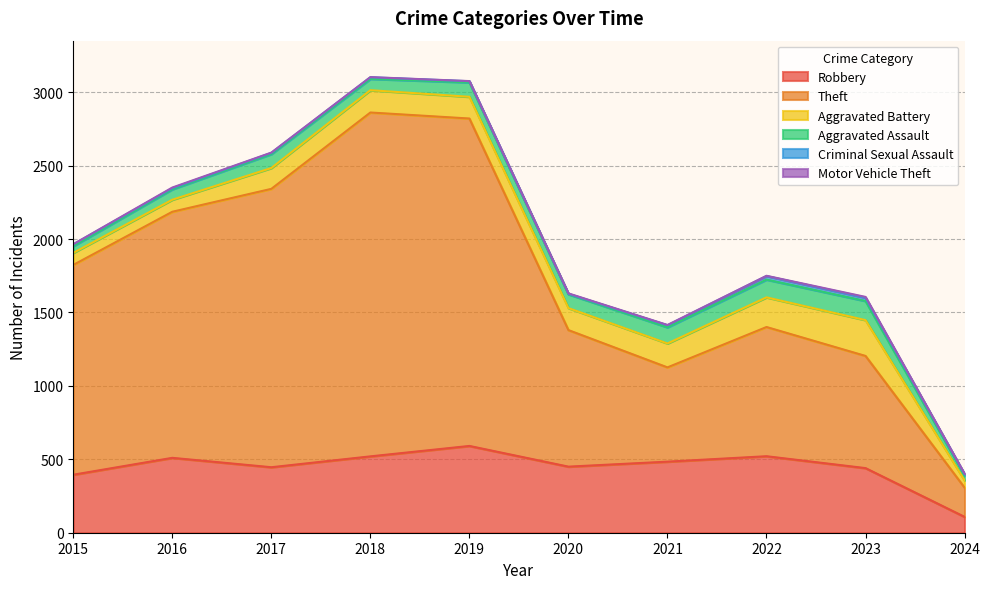

True or false: Robbery and Aggravated Battery cross at least once.

False